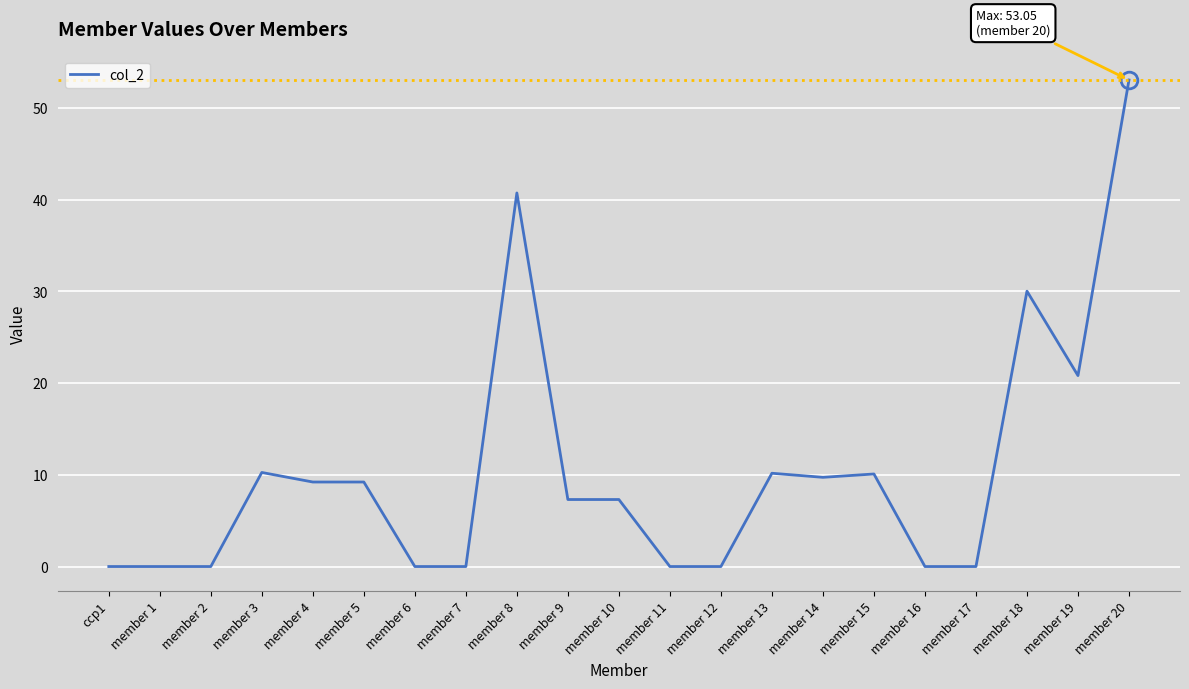

The value at ccp1 is -18.0. True or false?

False